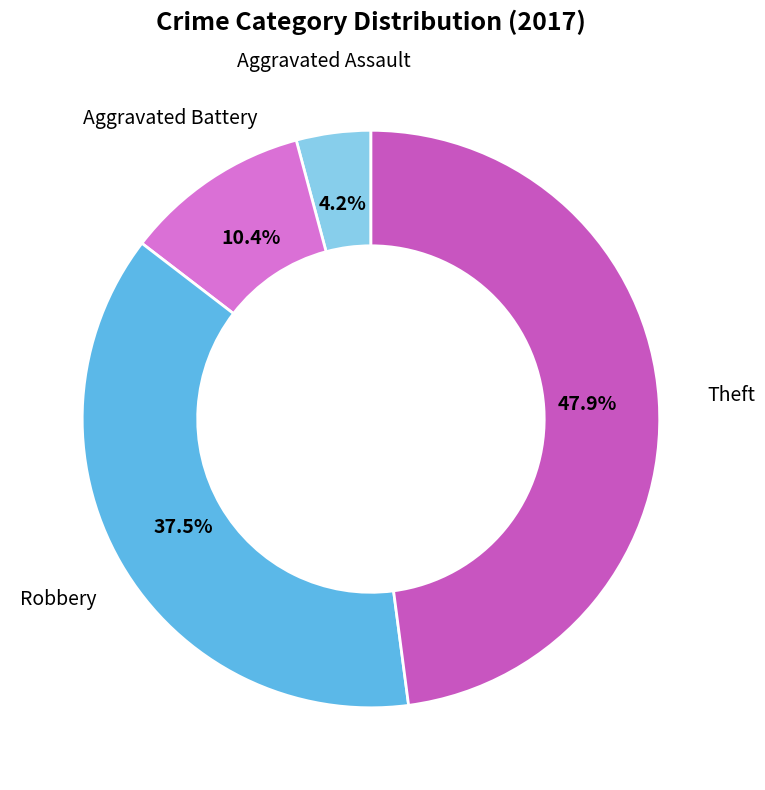

Count the number of slices in the pie.

4